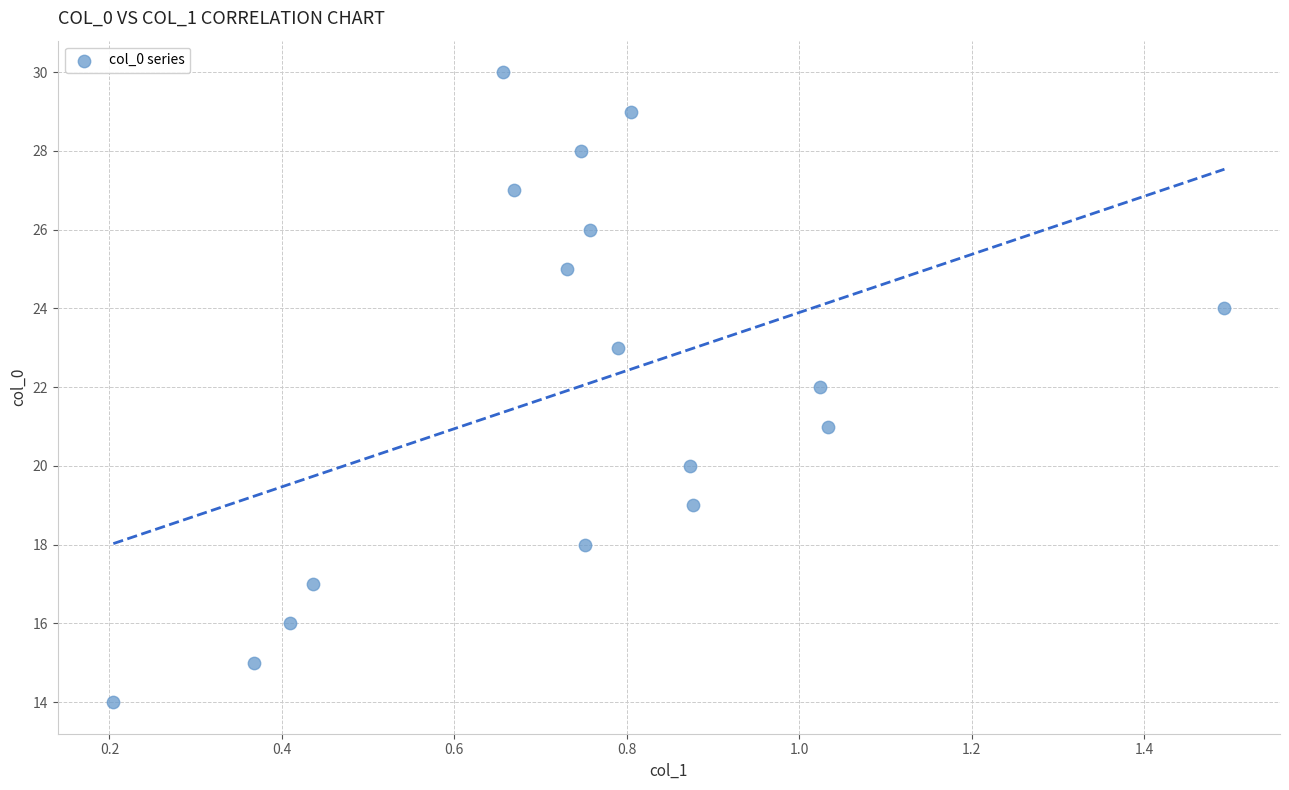

What is the range of Y values (max minus min)?

16